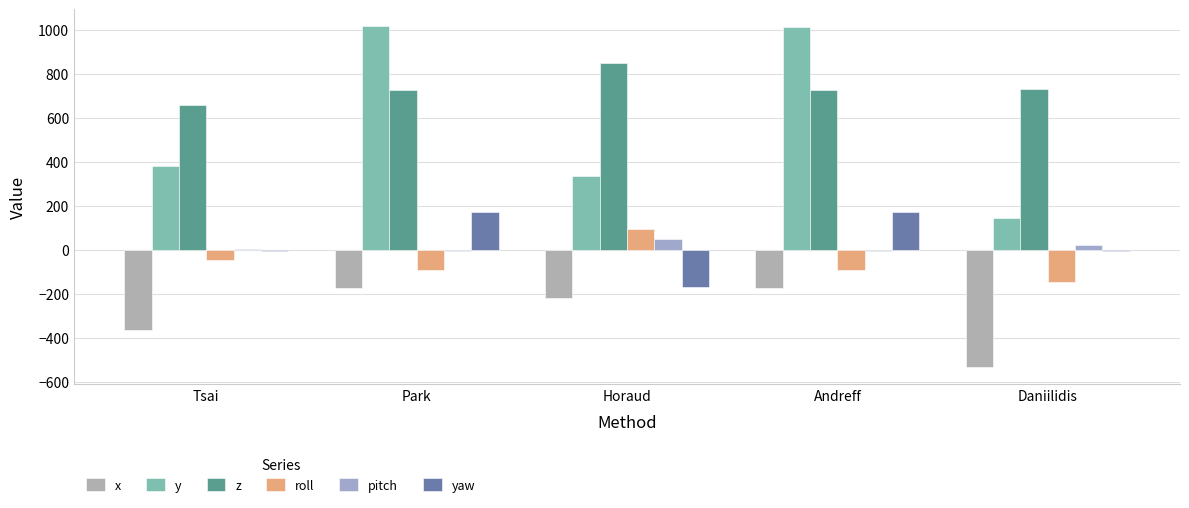

What is the total value across all series at Tsai?

641.4